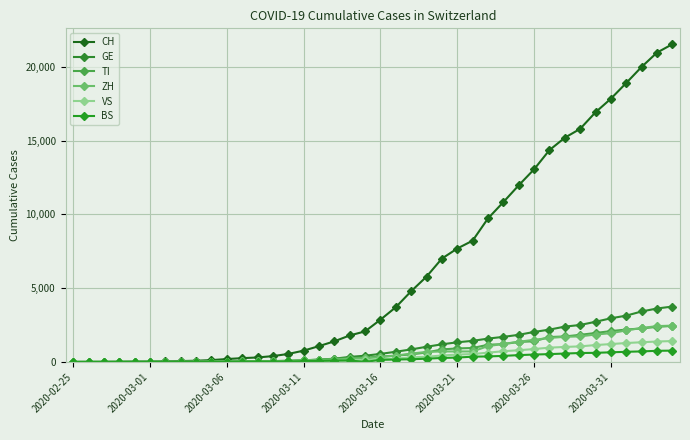

Where is GE nearest to the value 1876?

29